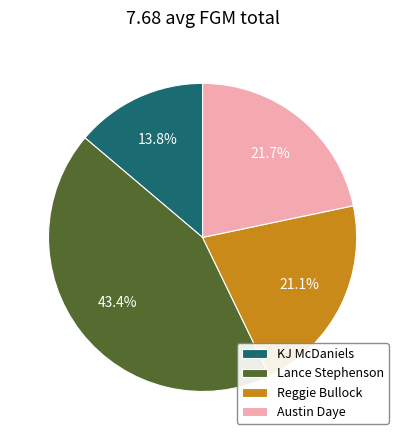

Rank the categories by value from lowest to highest.

KJ McDaniels, Reggie Bullock, Austin Daye, Lance Stephenson